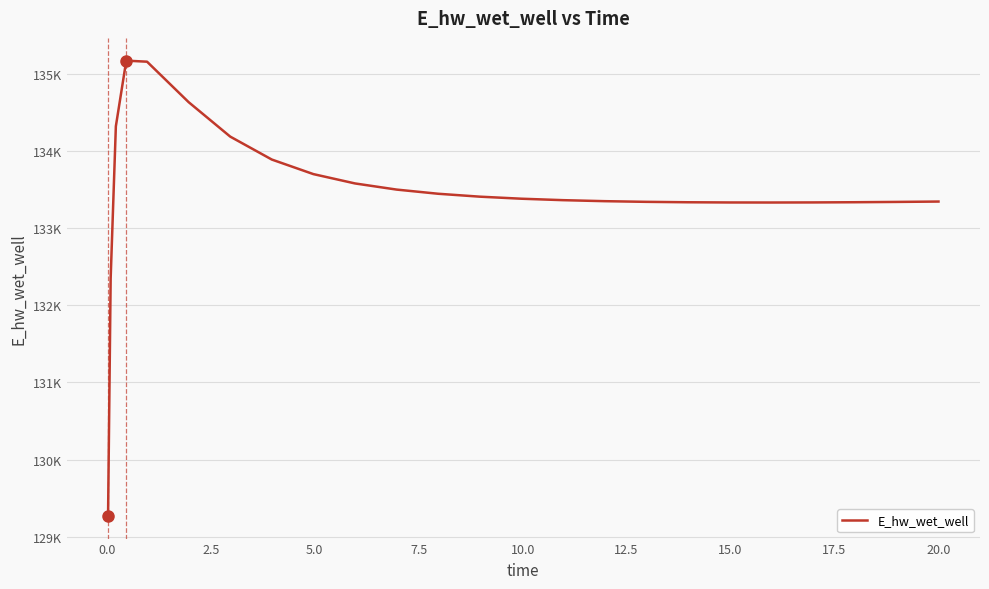

What is the sum of all values?

3336689.7